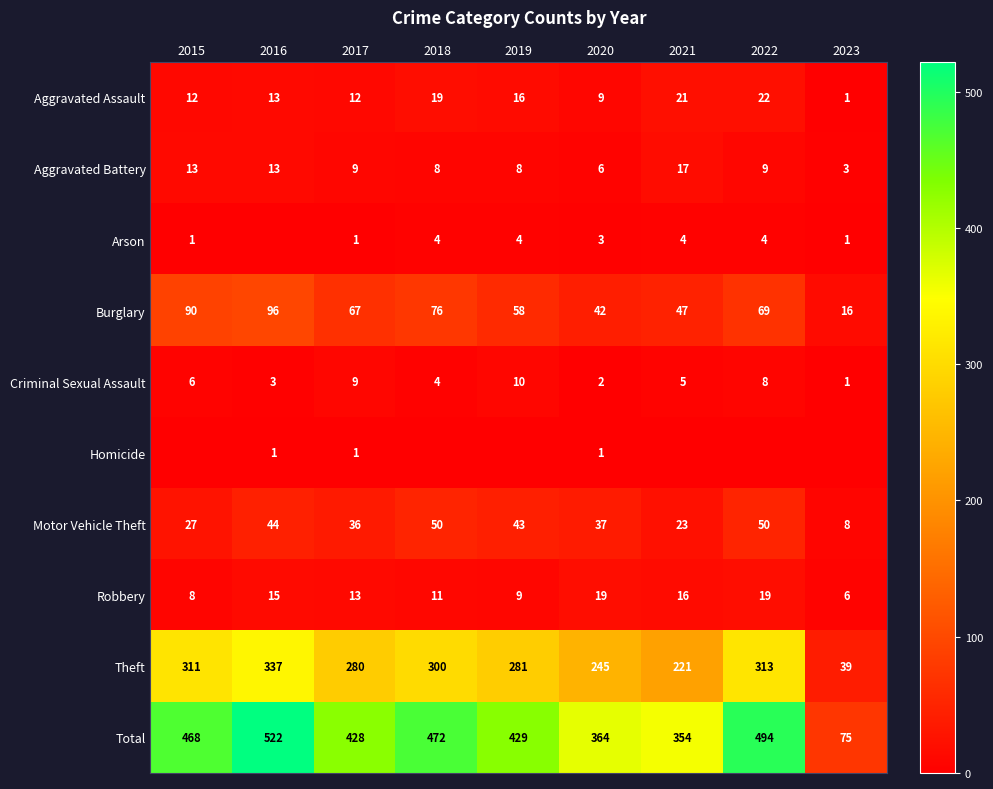

What is the difference between the Total values at 2021 and 2020?

10